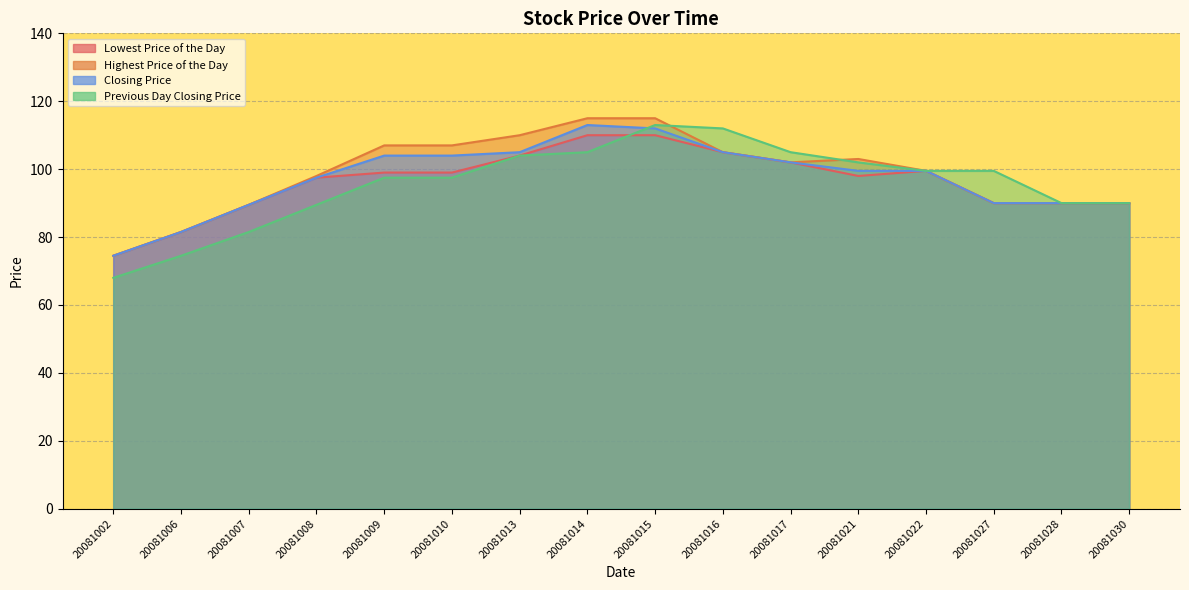

What is the total value across all series at 20081017?

411.0